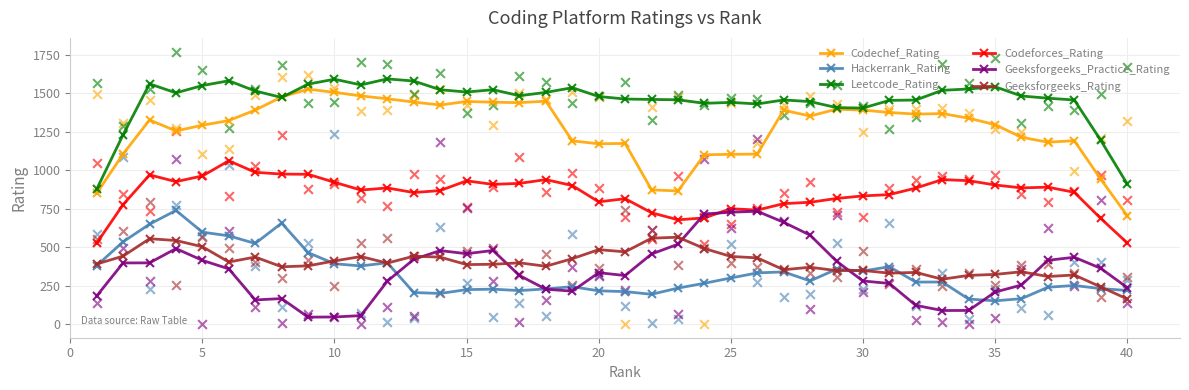

At how many categories does at least one series exceed 1328?

36